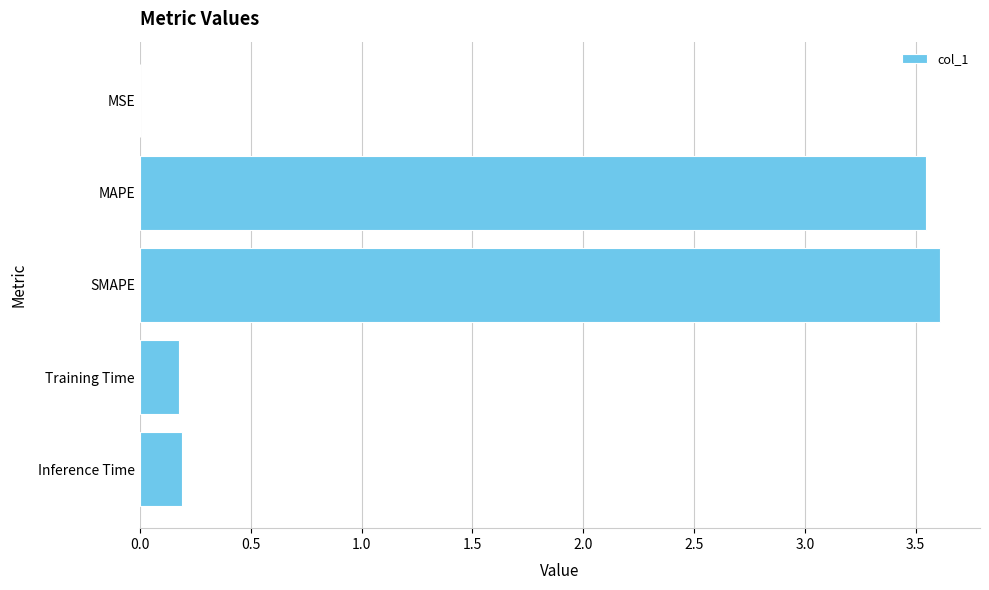

What is the sum of all values?

7.5